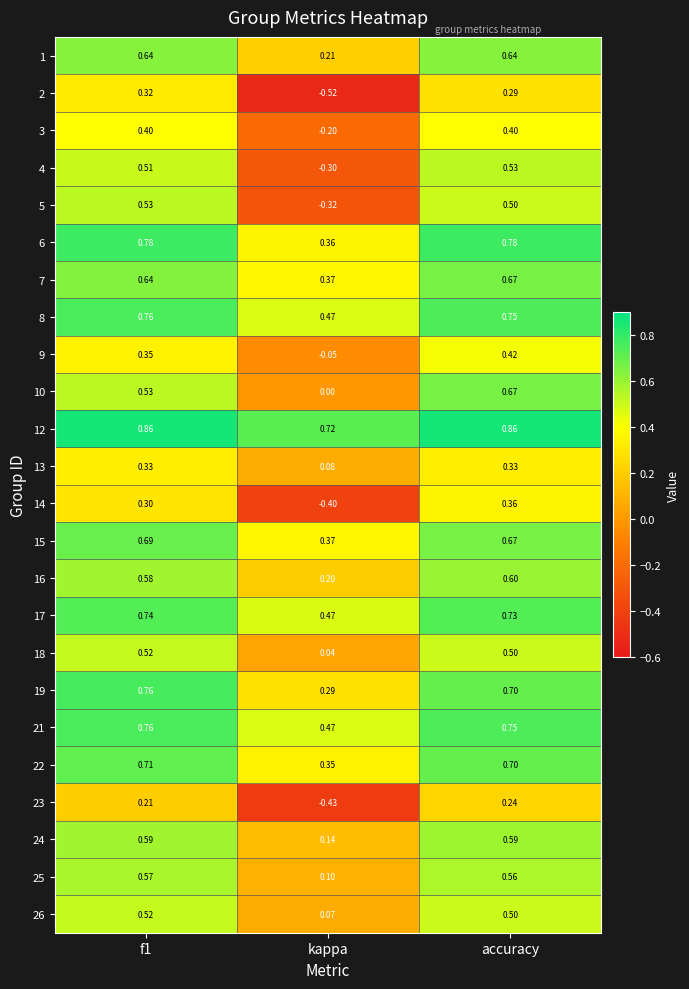

Which category has the lowest value across all series?

kappa